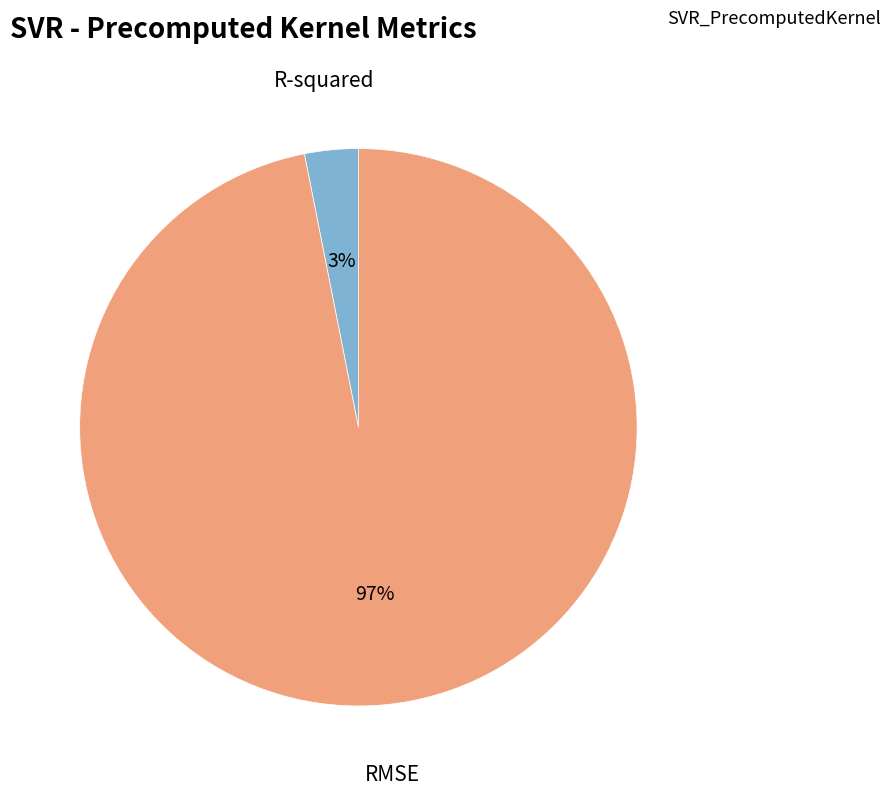

To the nearest percent, what is the difference between the largest and smallest slice percentages?

94%